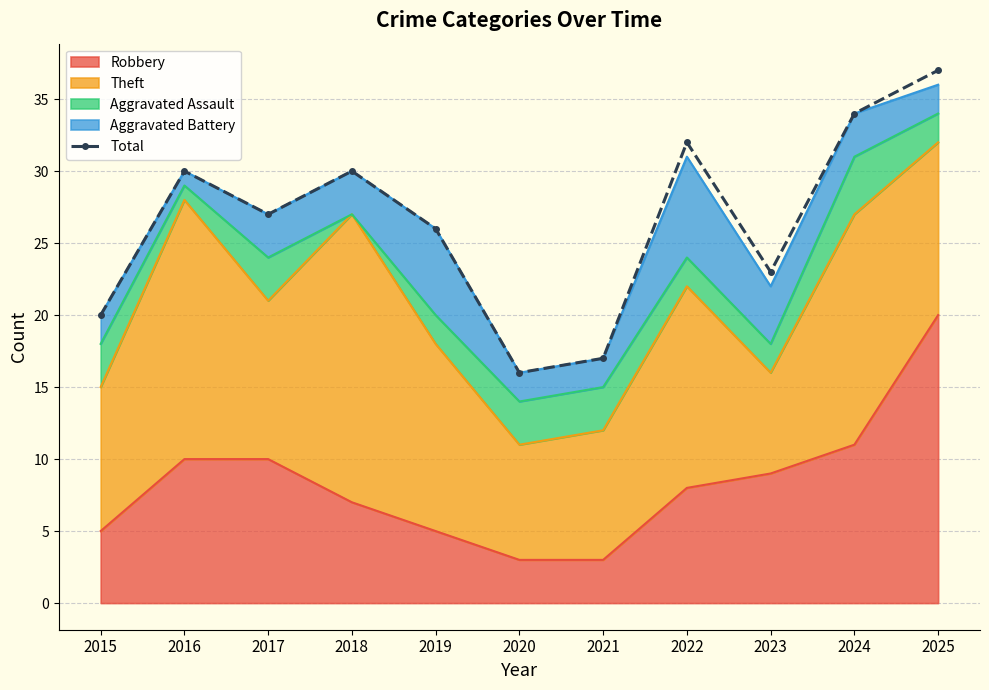

Approximately how many times larger is the value at 2025 compared to 2021?

2.2